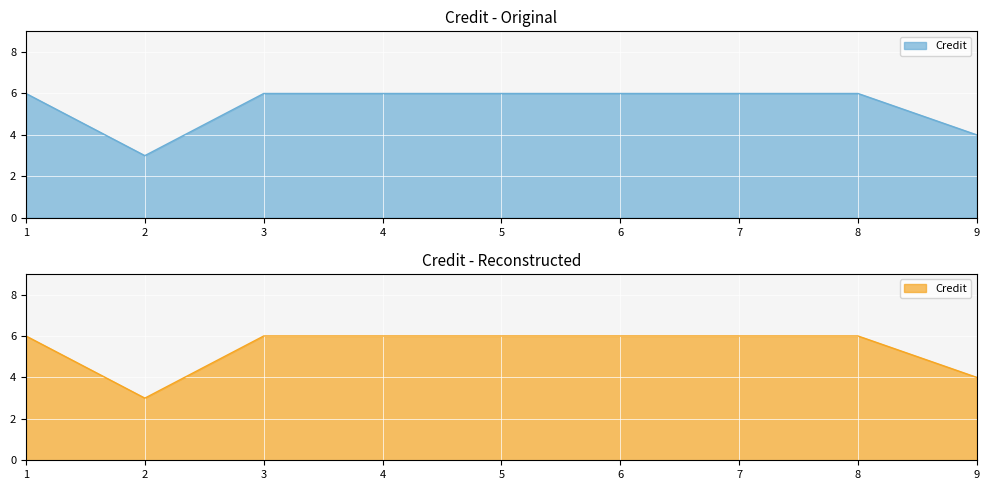

How many distinct data groups are displayed?

1